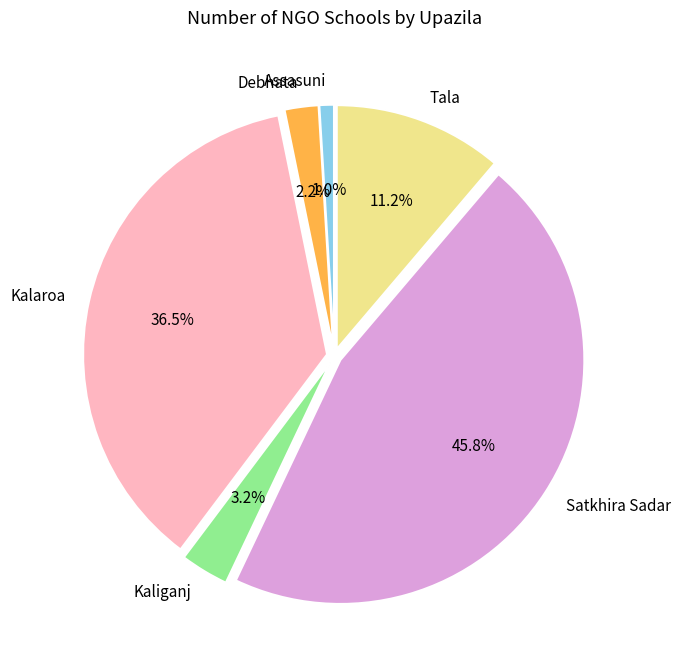

To the nearest percent, what percentage of the pie is Assasuni?

1%